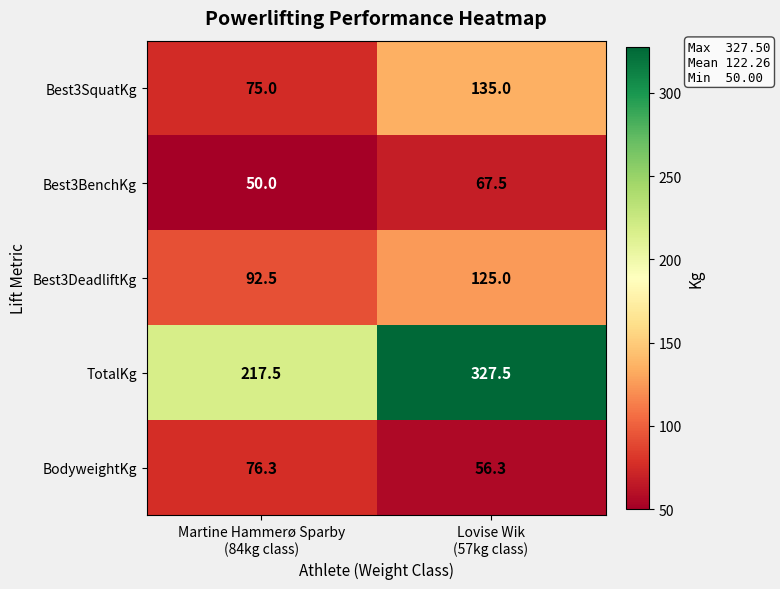

Reading right to left, what are all the values shown in this chart?

Best3SquatKg: 135.0	75.0
Best3BenchKg: 67.5	50.0
Best3DeadliftKg: 125.0	92.5
TotalKg: 327.5	217.5
BodyweightKg: 56.3	76.3